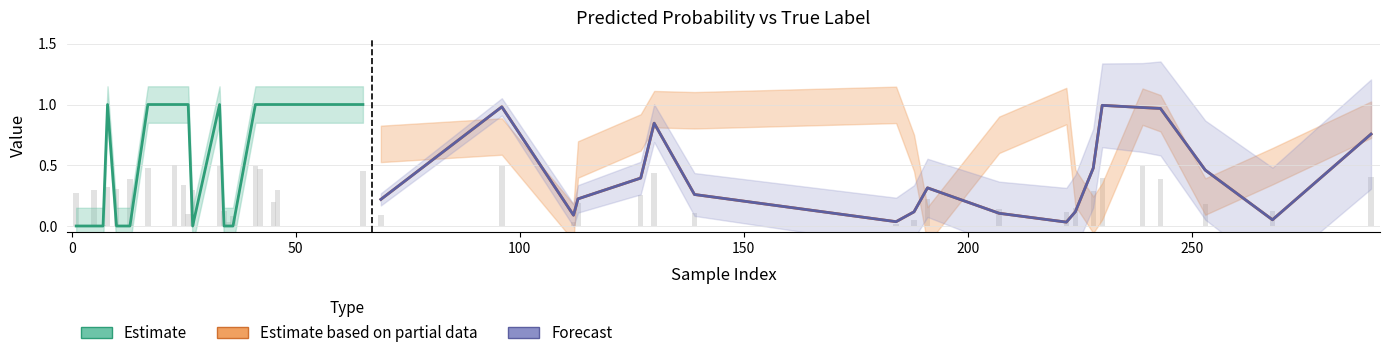

Are the bars grouped side by side (vs. stacked)?

Yes